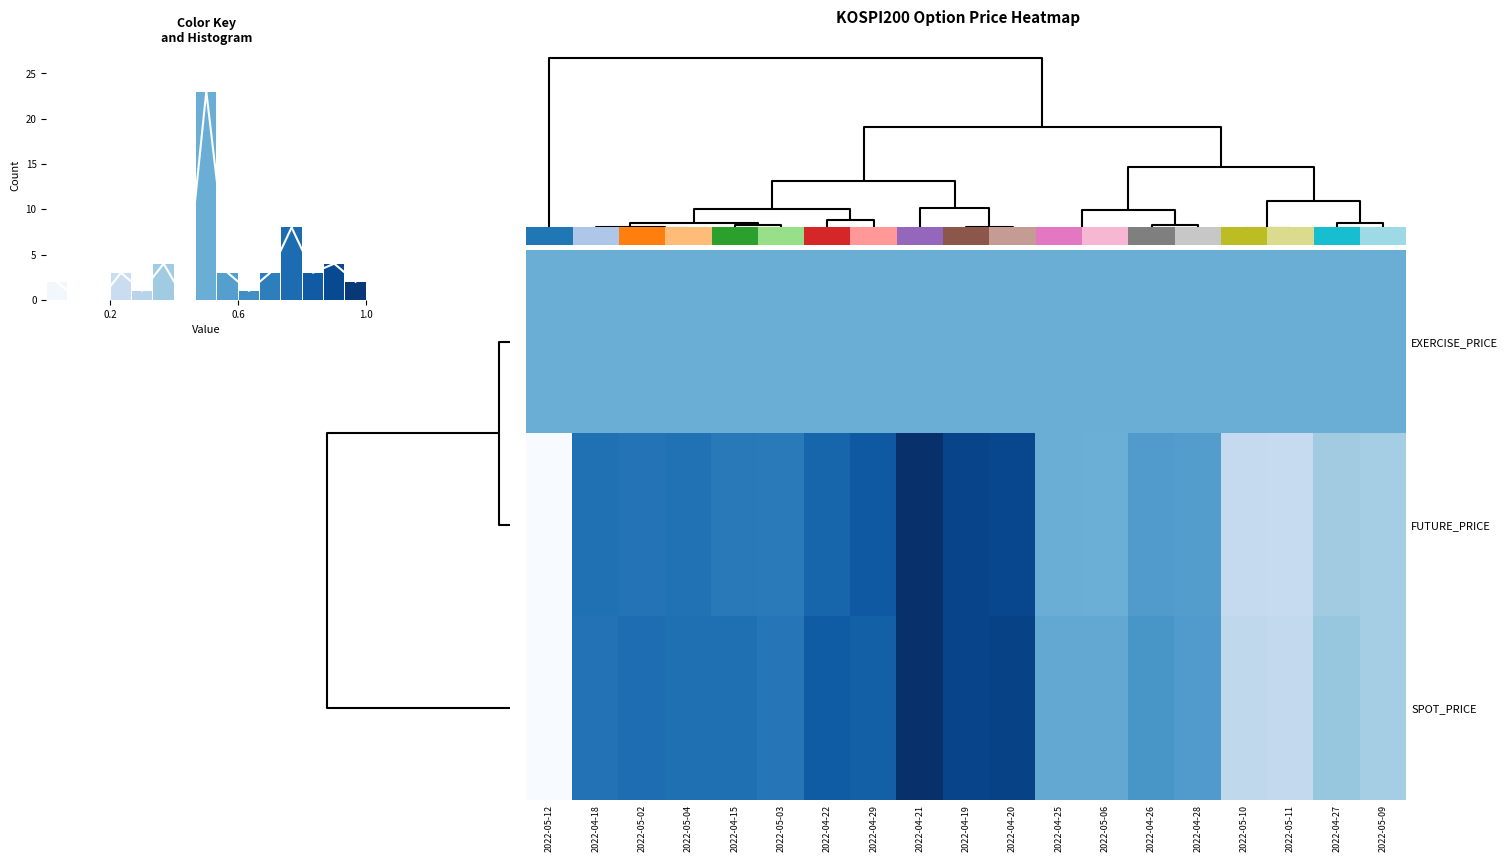

Reading left to right, list all the values displayed in this chart.

EXERCISE_PRICE: 2022-05-12=0.5	2022-04-18=0.5	2022-05-02=0.5	2022-05-04=0.5	2022-04-15=0.5	2022-05-03=0.5	2022-04-22=0.5	2022-04-29=0.5	2022-04-21=0.5	2022-04-19=0.5	2022-04-20=0.5	2022-04-25=0.5	2022-05-06=0.5	2022-04-26=0.5	2022-04-28=0.5	2022-05-10=0.5	2022-05-11=0.5	2022-04-27=0.5	2022-05-09=0.5
FUTURE_PRICE: 2022-05-12=0.0	2022-04-18=0.8	2022-05-02=0.7	2022-05-04=0.7	2022-04-15=0.7	2022-05-03=0.7	2022-04-22=0.8	2022-04-29=0.8	2022-04-21=1.0	2022-04-19=0.9	2022-04-20=0.9	2022-04-25=0.5	2022-05-06=0.5	2022-04-26=0.6	2022-04-28=0.6	2022-05-10=0.3	2022-05-11=0.2	2022-04-27=0.4	2022-05-09=0.4
SPOT_PRICE: 2022-05-12=0.0	2022-04-18=0.7	2022-05-02=0.8	2022-05-04=0.8	2022-04-15=0.8	2022-05-03=0.7	2022-04-22=0.8	2022-04-29=0.8	2022-04-21=1.0	2022-04-19=0.9	2022-04-20=0.9	2022-04-25=0.5	2022-05-06=0.5	2022-04-26=0.6	2022-04-28=0.6	2022-05-10=0.3	2022-05-11=0.3	2022-04-27=0.4	2022-05-09=0.4